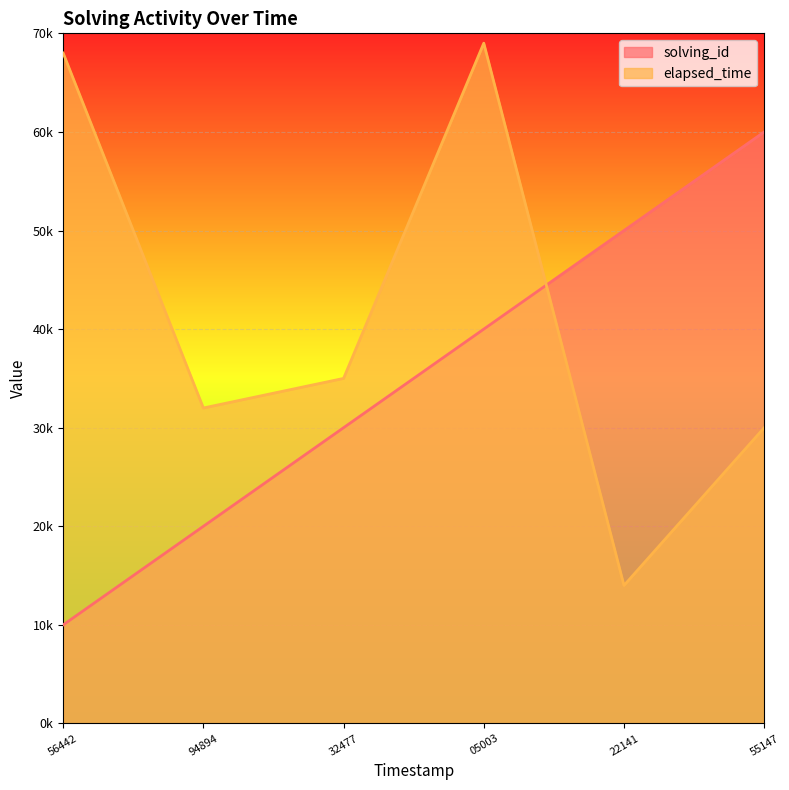

How many solving_id values are between 20000 and 50000?

4